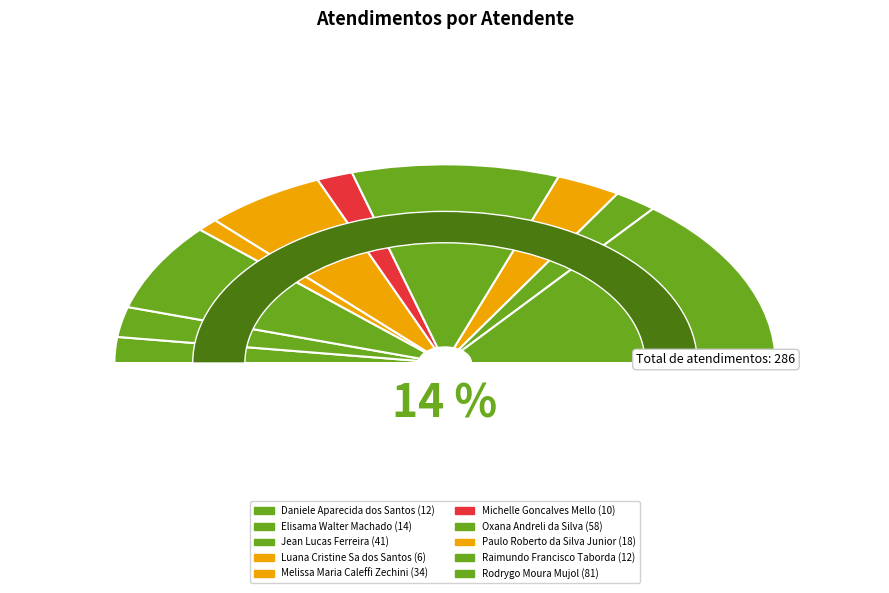

Which category has the smallest portion of the pie?

Luana Cristine Sa dos Santos